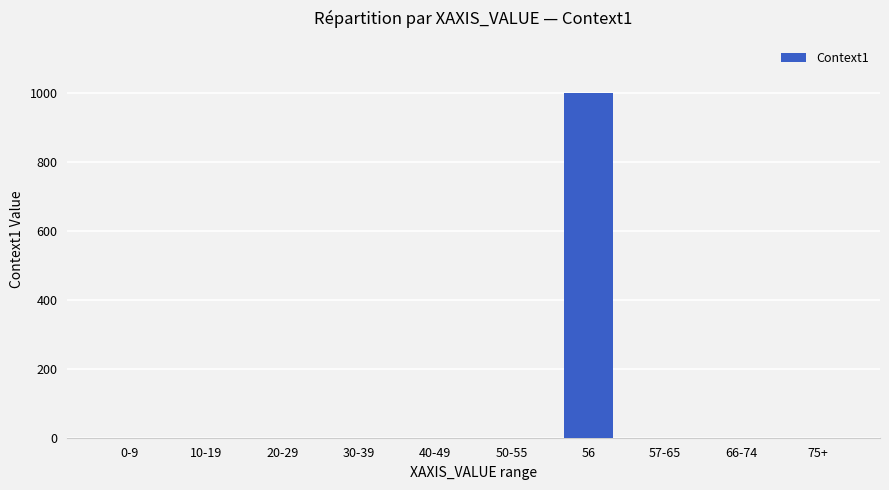

Reading right to left, what are all the values shown in this chart?

75+=0	66-74=0	57-65=0	56=1000	50-55=0	40-49=0	30-39=0	20-29=0	10-19=0	0-9=0